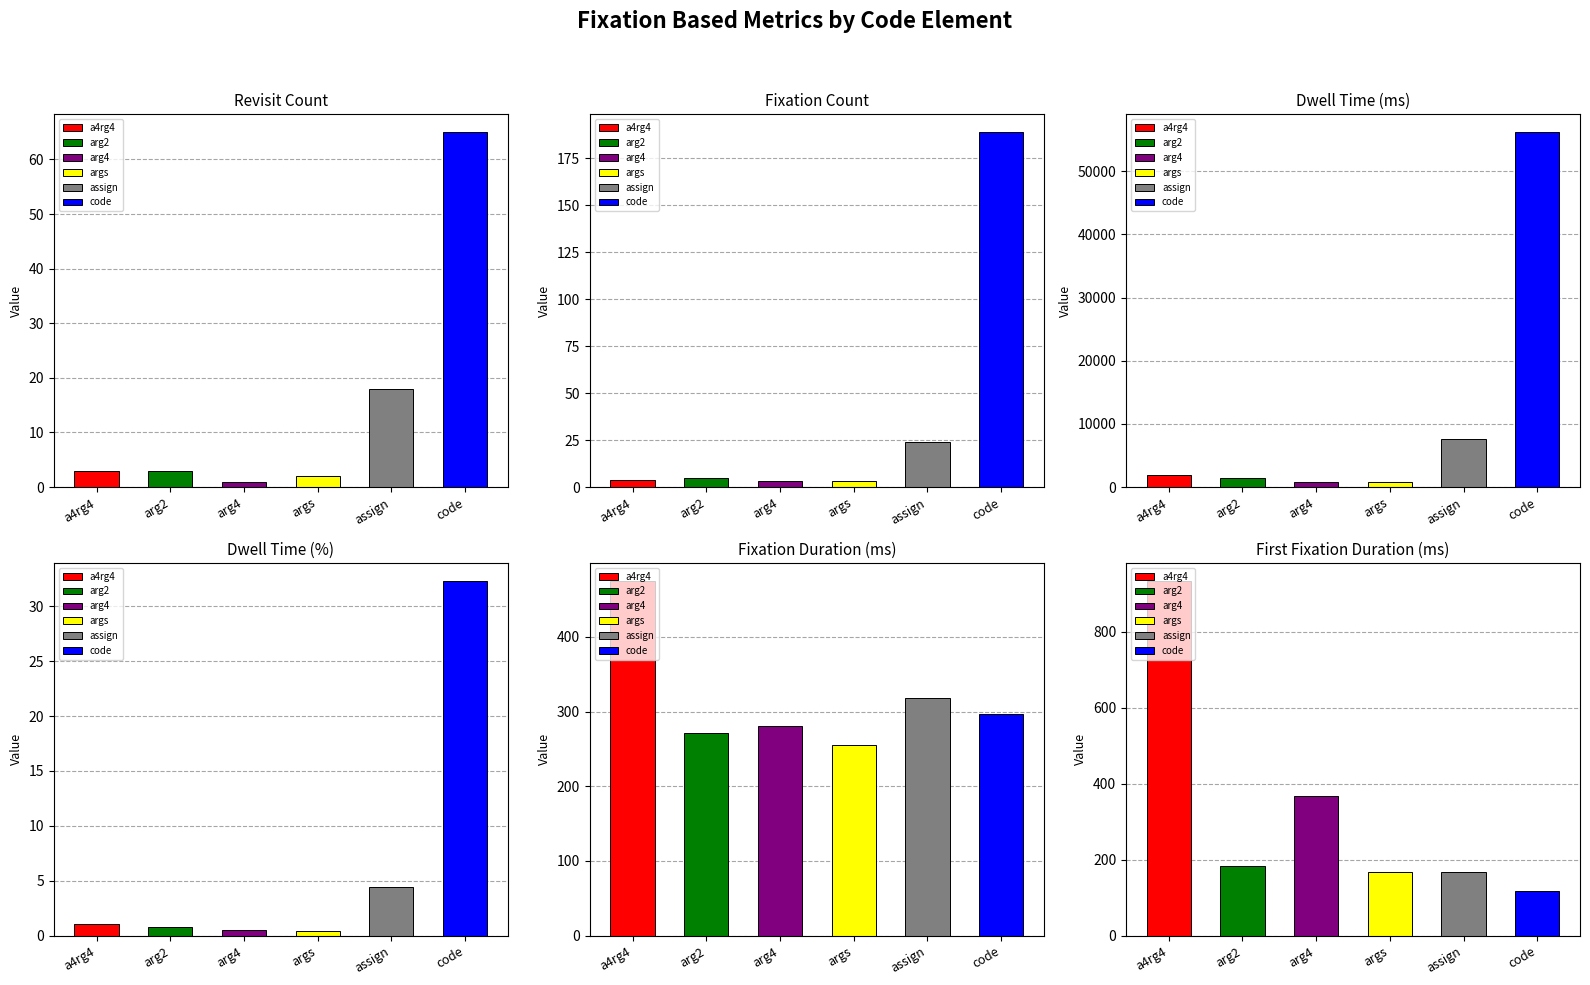

Reading left to right, list all the values displayed in this chart.

a4rg4: 3.0	4.0	1901.9	1.1	475.5	934.3
arg2: 3.0	5.0	1359.8	0.8	271.9	183.5
arg4: 1.0	3.0	842.7	0.5	280.9	367.1
args: 2.0	3.0	767.4	0.4	255.8	166.8
assign: 18.0	24.0	7650.2	4.4	318.8	166.9
code: 65.0	189.0	56193.7	32.3	297.3	116.7